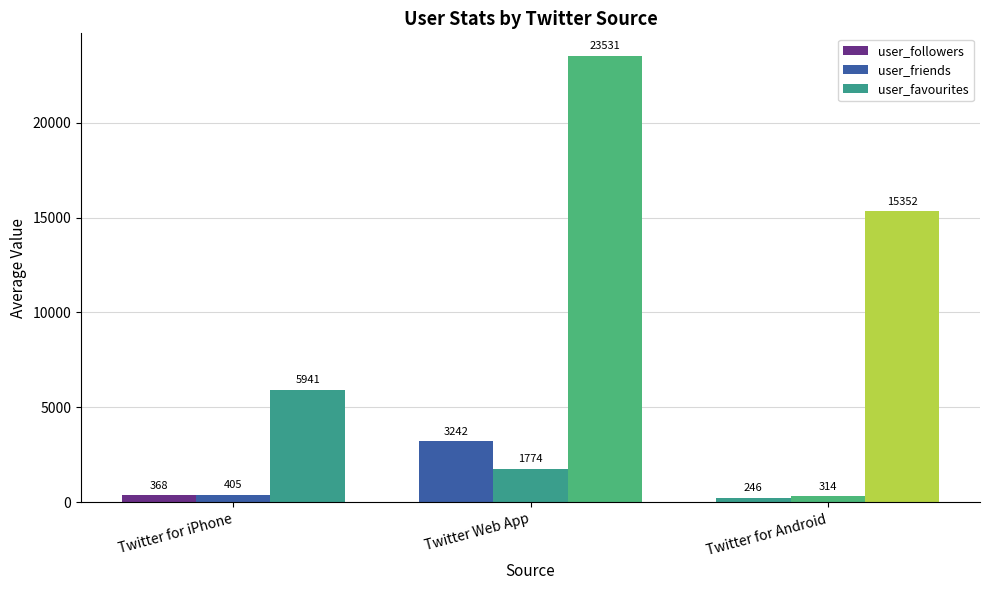

What is the label of the 2nd bar from the right?

Twitter Web App